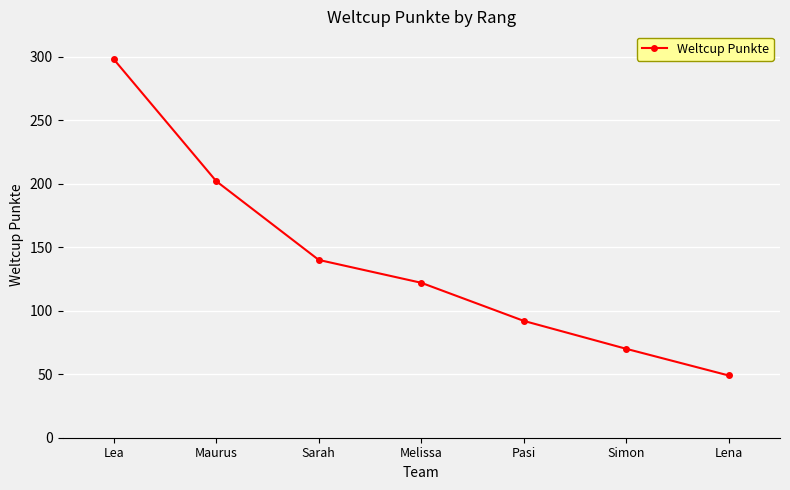

What is the change in value from Maurus to Lena?

-153